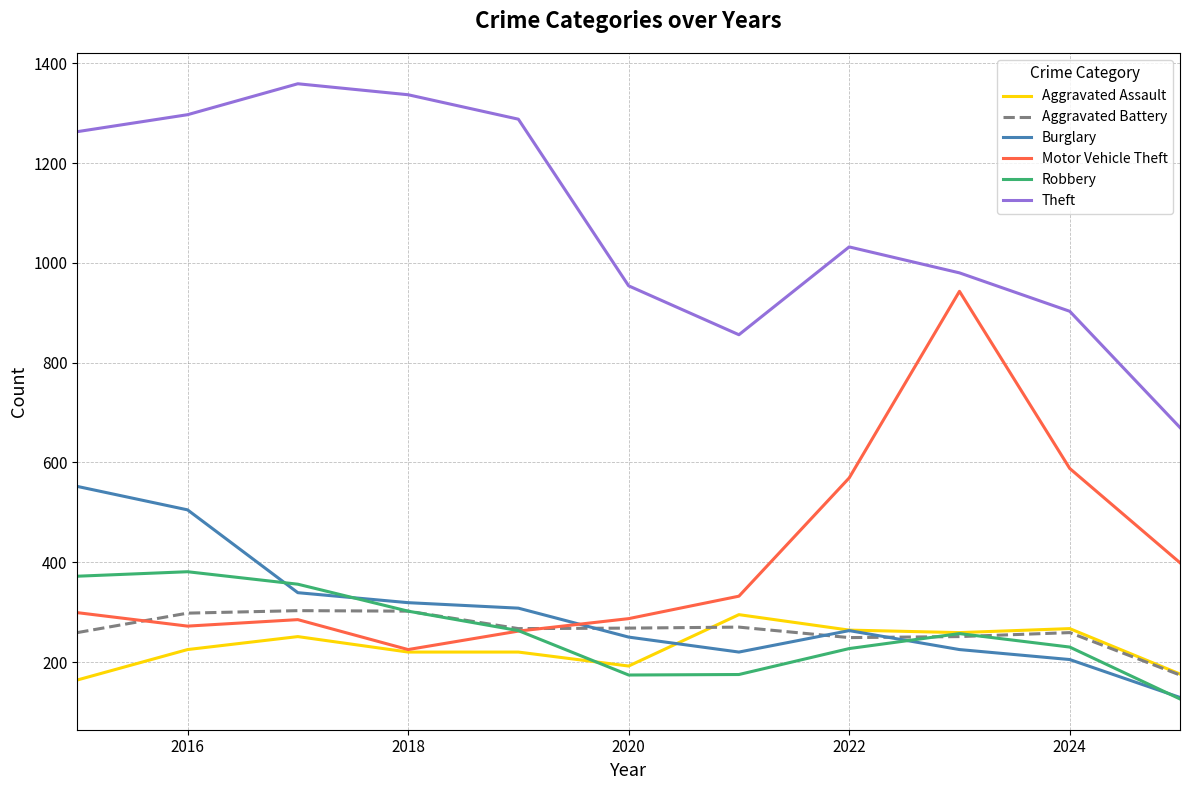

What is the minimum value for Aggravated Battery?

174